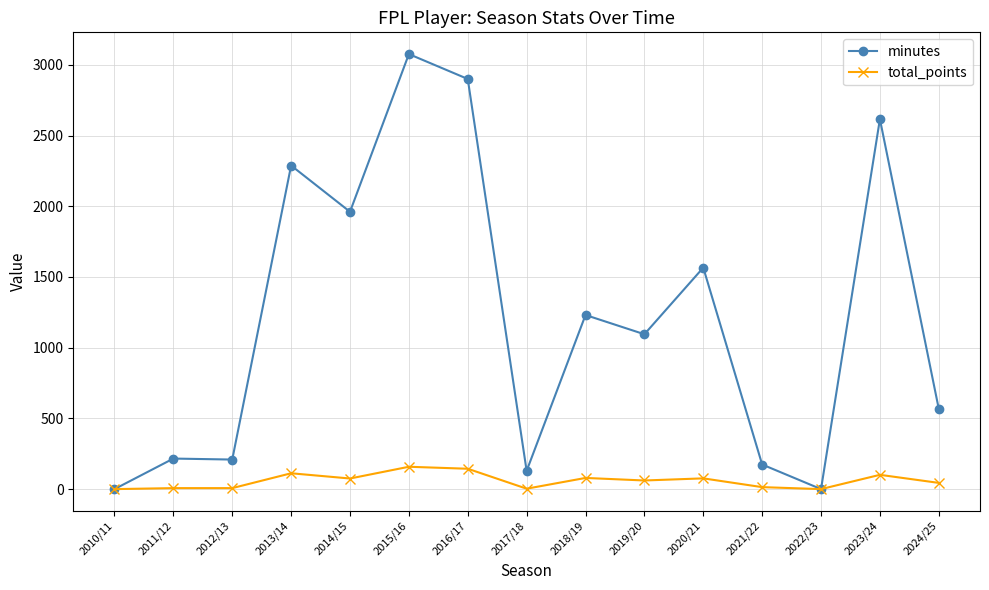

At 2012/13, list the series in order from smallest to largest.

total_points, minutes